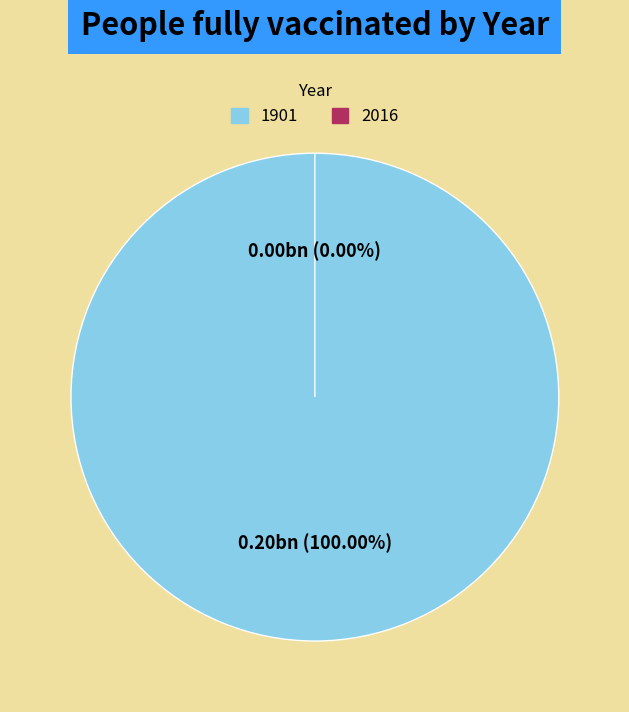

Which slice represents more than half of the pie?

1901